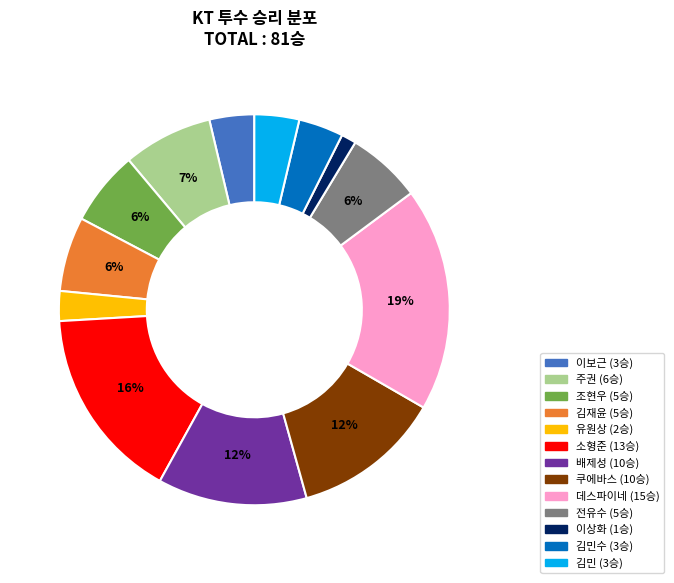

Is there a majority slice in this chart?

No